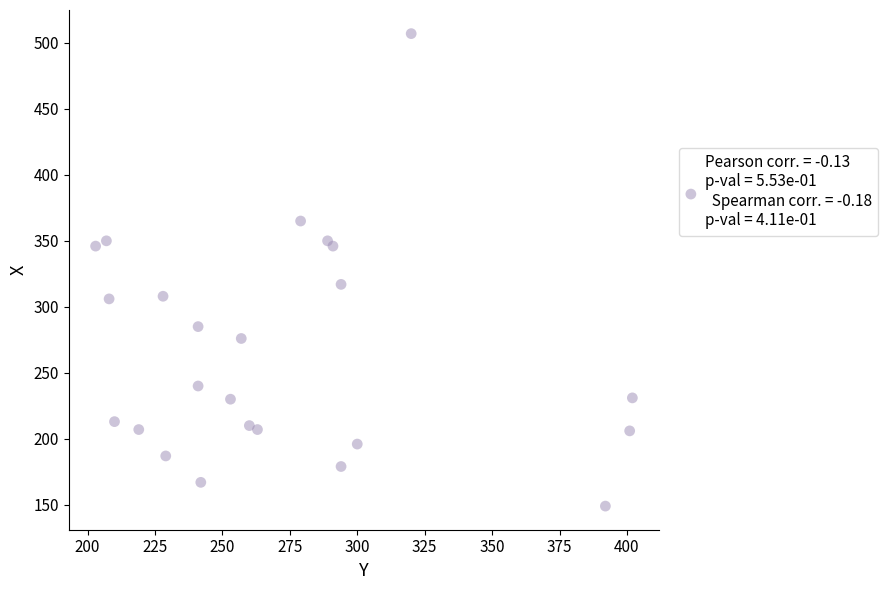

What is the range of Y values (max minus min)?

358